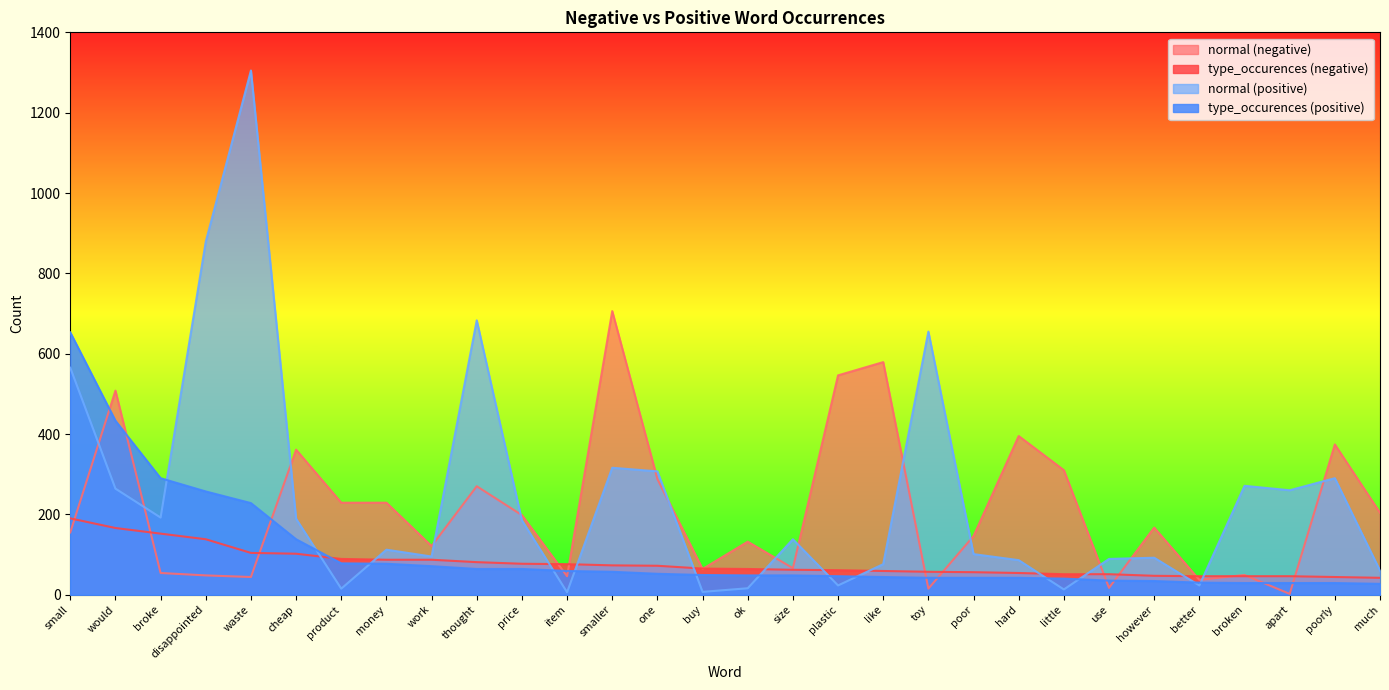

Reading right to left, what are all the values shown in this chart?

normal (negative): much=204	poorly=374	apart=2	broken=49	better=37	however=167	use=17	little=310	hard=395	poor=146	toy=15	like=579	plastic=546	size=66	ok=132	buy=64	one=288	smaller=706	item=46	price=198	thought=270	work=121	money=229	product=229	cheap=361	waste=44	disappointed=48	broke=54	would=508	small=155
type_occurences (negative): much=42	poorly=44	apart=46	broken=46	better=46	however=47	use=51	little=51	hard=54	poor=56	toy=57	like=59	plastic=61	size=62	ok=64	buy=65	one=72	smaller=73	item=76	price=77	thought=81	work=87	money=87	product=89	cheap=102	waste=104	disappointed=138	broke=152	would=166	small=190
normal (positive): much=60	poorly=290	apart=260	broken=271	better=23	however=92	use=89	little=13	hard=86	poor=101	toy=655	like=76	plastic=23	size=138	ok=16	buy=7	one=307	smaller=316	item=6	price=185	thought=683	work=95	money=112	product=15	cheap=189	waste=1305	disappointed=879	broke=192	would=264	small=565
type_occurences (positive): much=27	poorly=29	apart=29	broken=29	better=30	however=34	use=35	little=40	hard=42	poor=42	toy=42	like=44	plastic=46	size=48	ok=48	buy=49	one=52	smaller=57	item=59	price=64	thought=64	work=71	money=77	product=78	cheap=138	waste=228	disappointed=257	broke=290	would=433	small=653